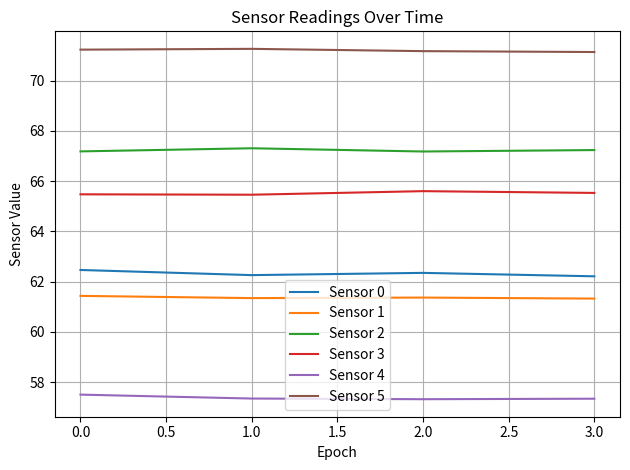

Count the number of categories in the chart.

4